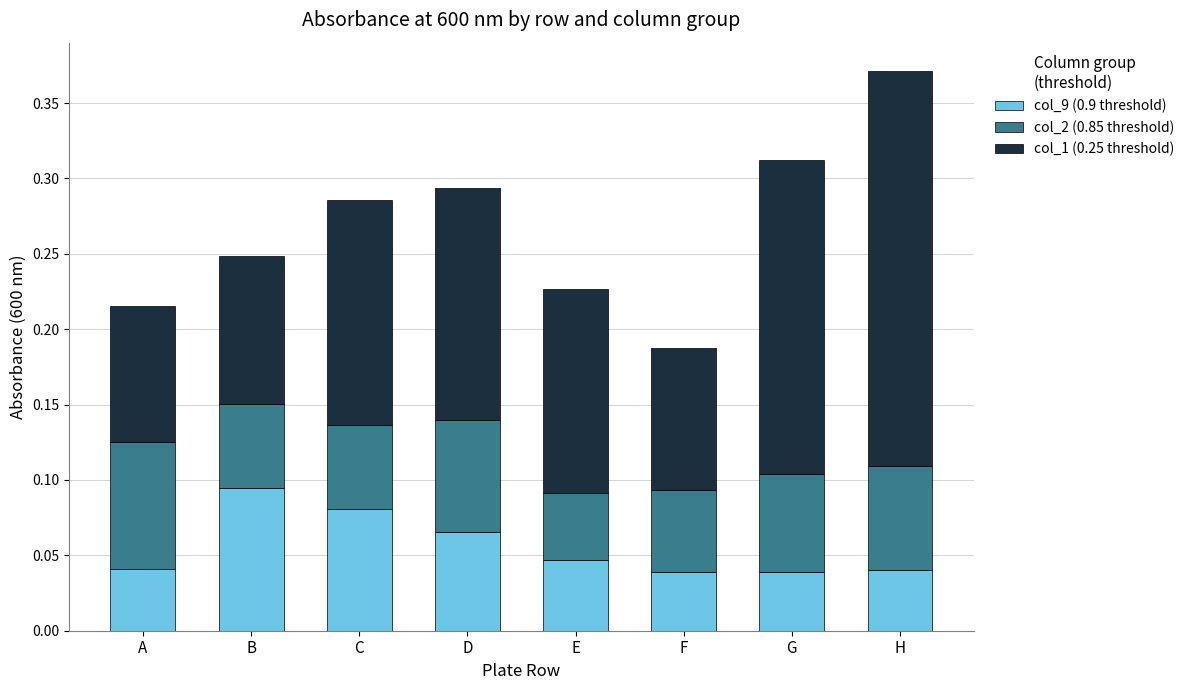

At which category is the sum across all series the highest?

H